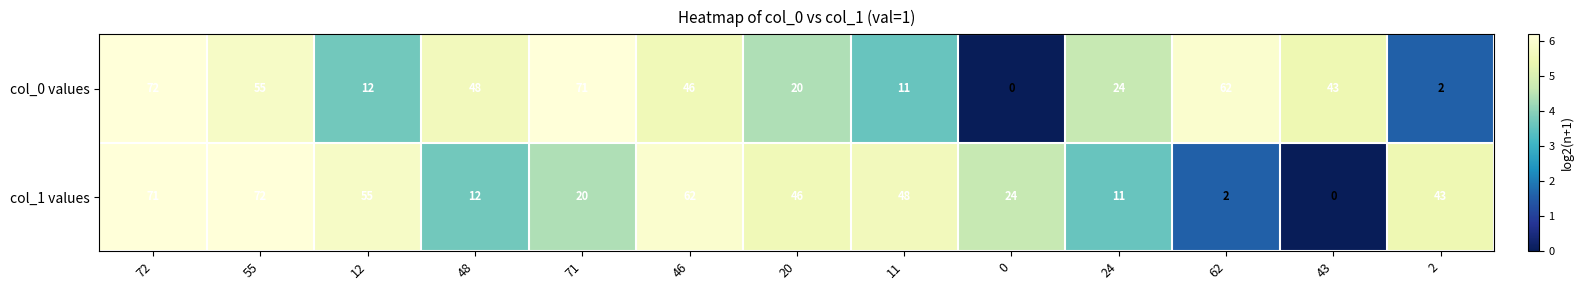

What is the difference between the second highest and second lowest values in the col_0 values series?

69